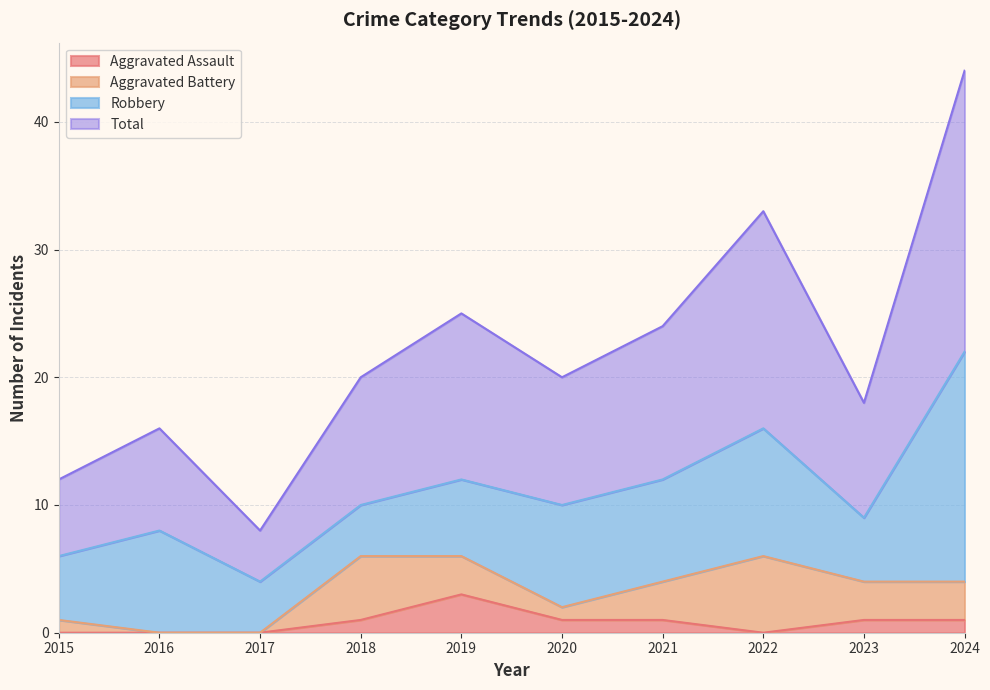

What is the sum of the Total values at 2019 and 2023?

43